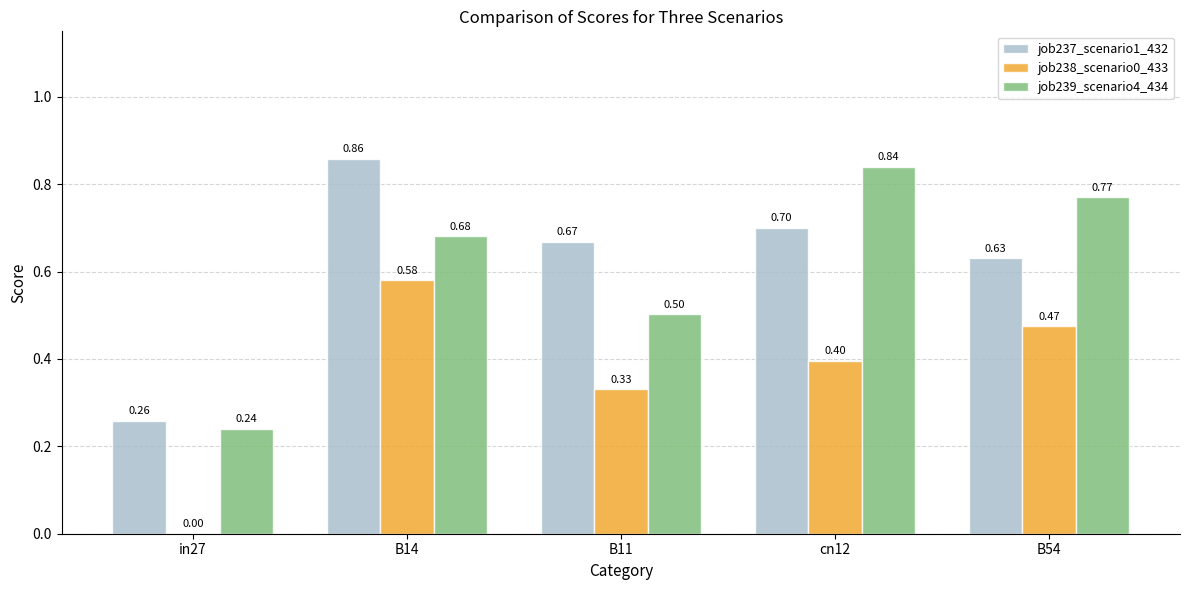

What is the total value across all series at B14?

2.1